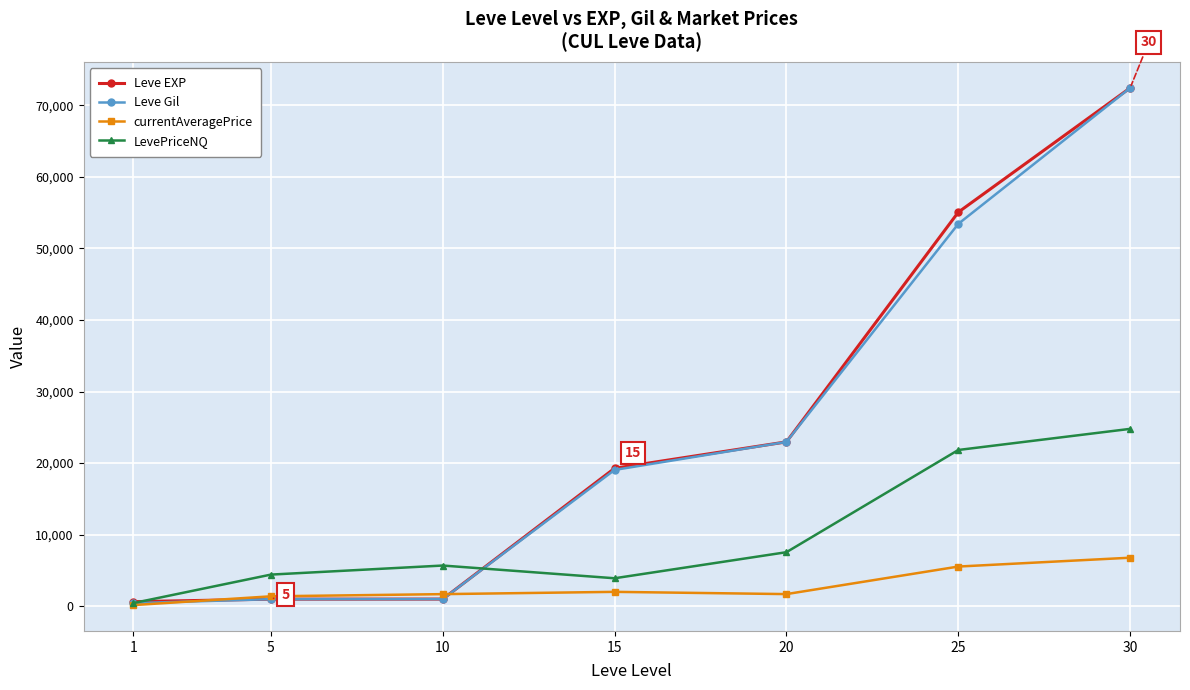

What are all the series names shown in the legend?

Leve EXP, Leve Gil, currentAveragePrice, LevePriceNQ